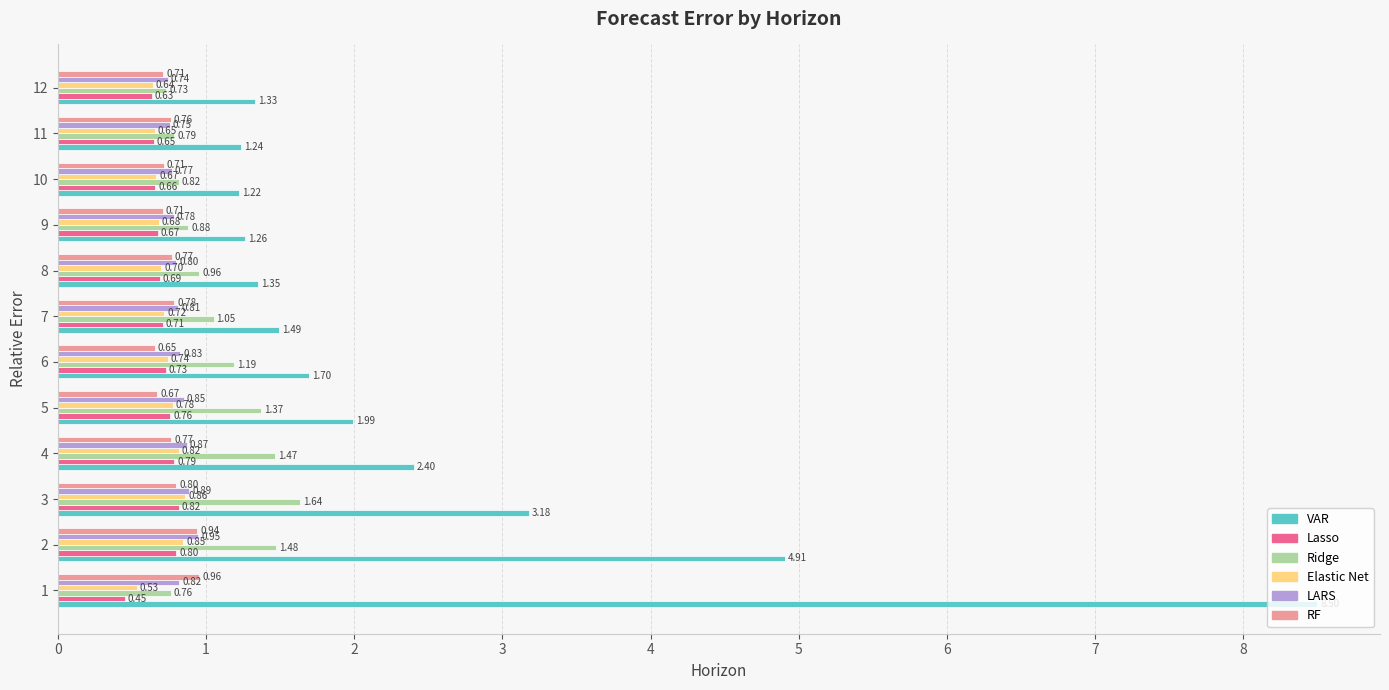

What is the total value across all series at 10?

4.8